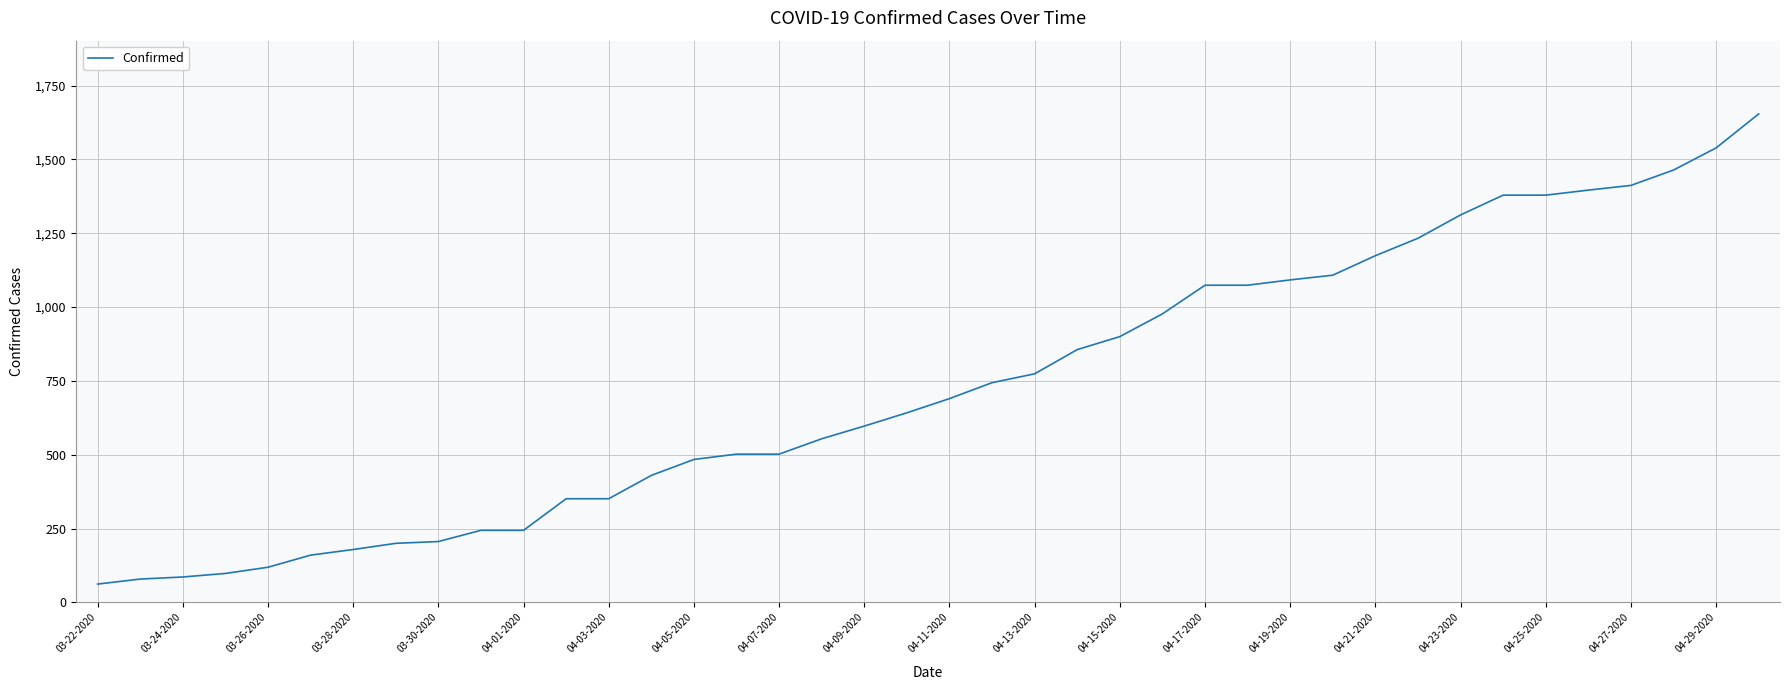

True or false: the data shows 597 at 04-09-2020.

True